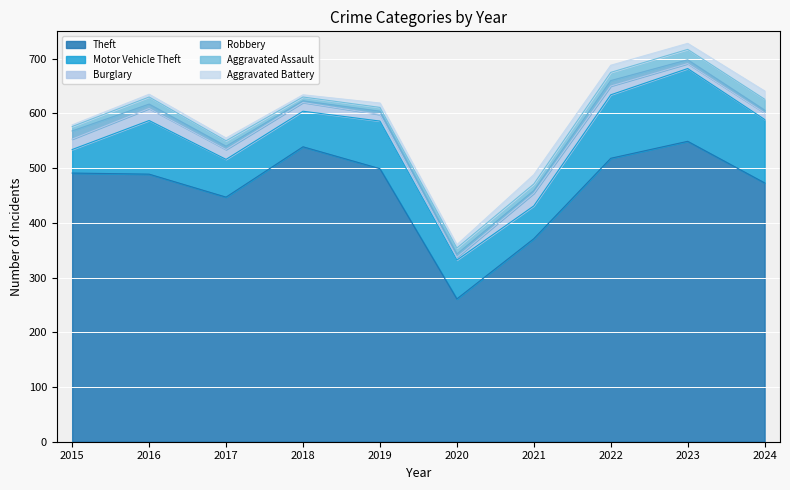

What is the sum of the Burglary values at 2020 and 2015?

24